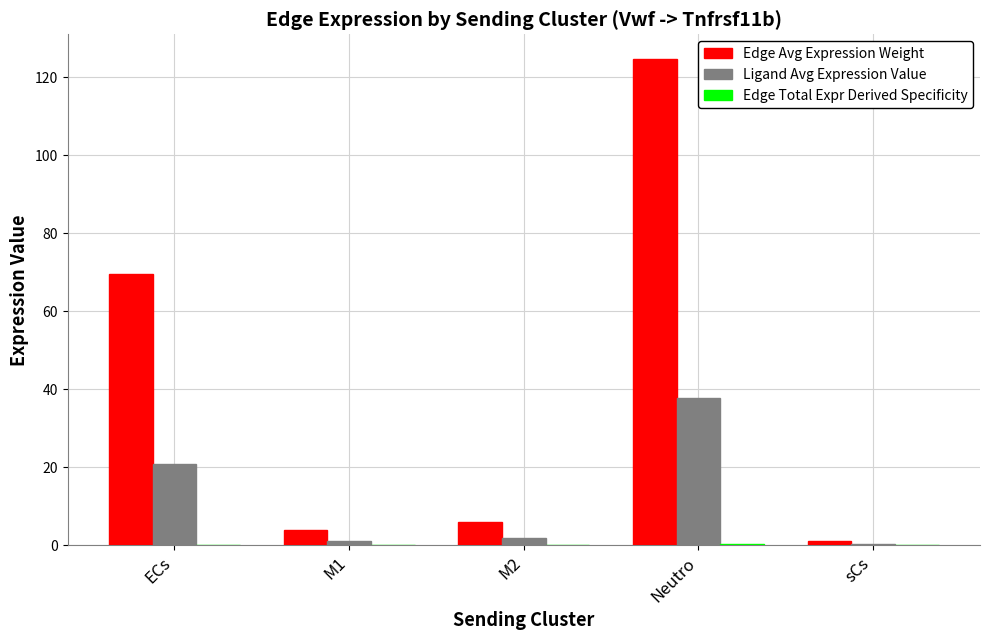

What is the approximate value of Edge Avg Expression Weight at Neutro?

124.8